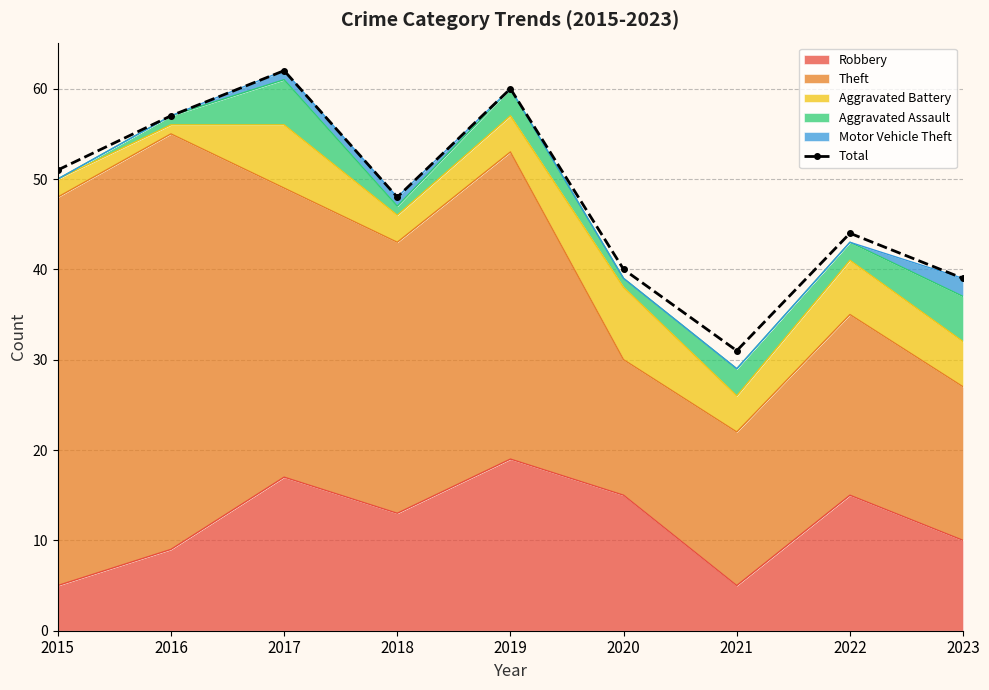

Between 2016 and 2019, which is larger?

2019